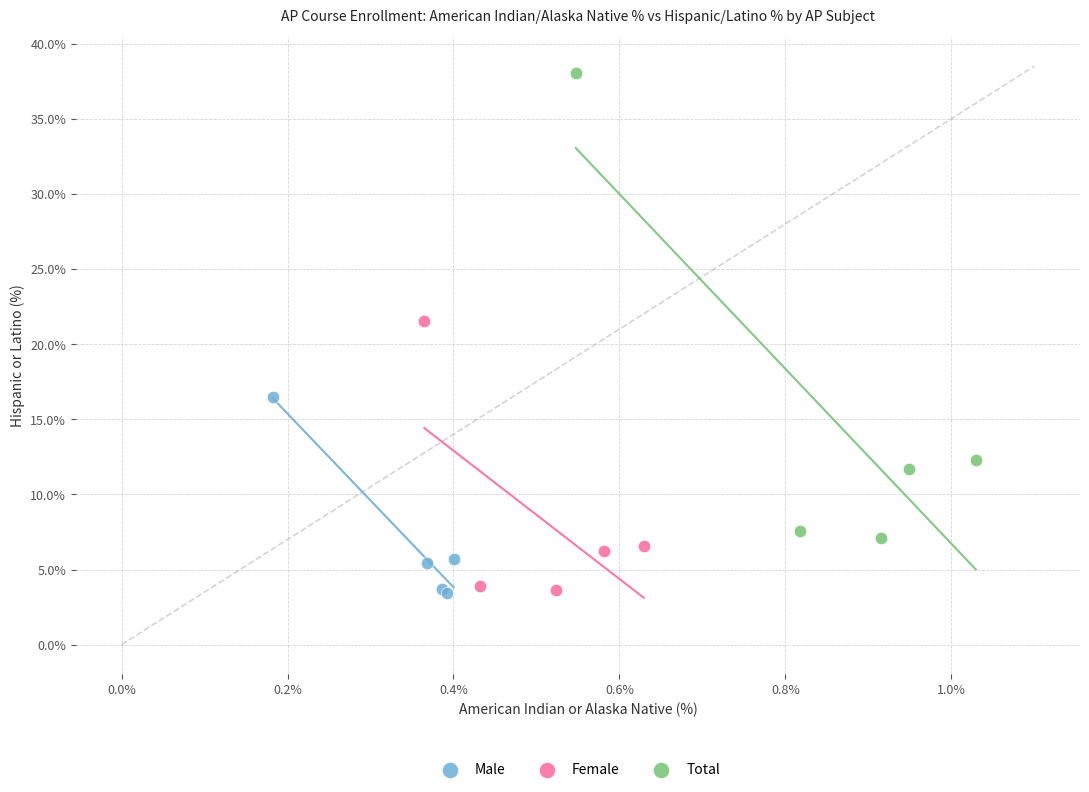

Which series has the widest spread of Y values?

Total